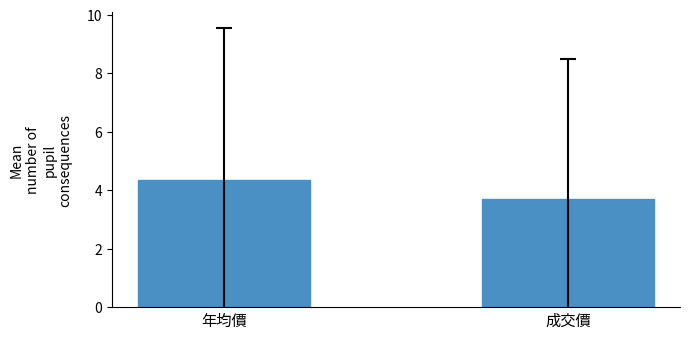

How many bars are there in each group?

2